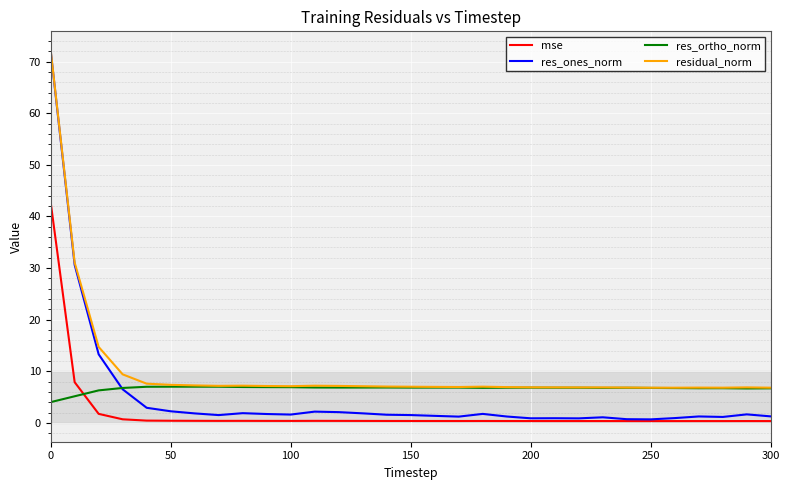

Which series has the largest total across all categories?

residual_norm